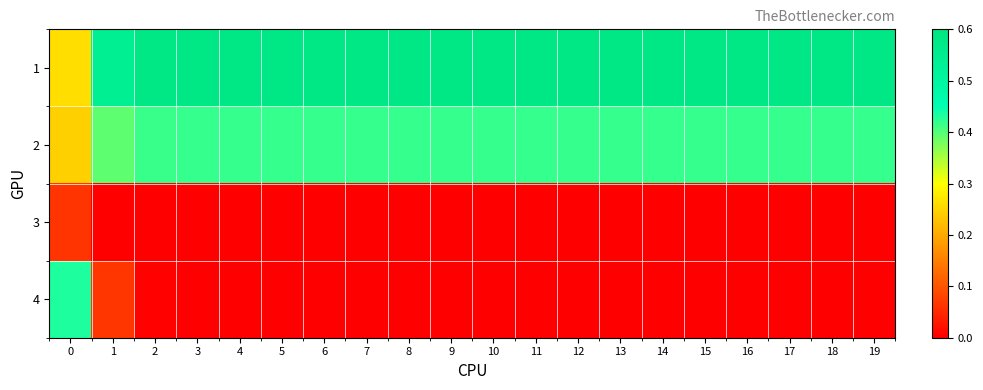

Which has a higher value, 10 or 19?

10